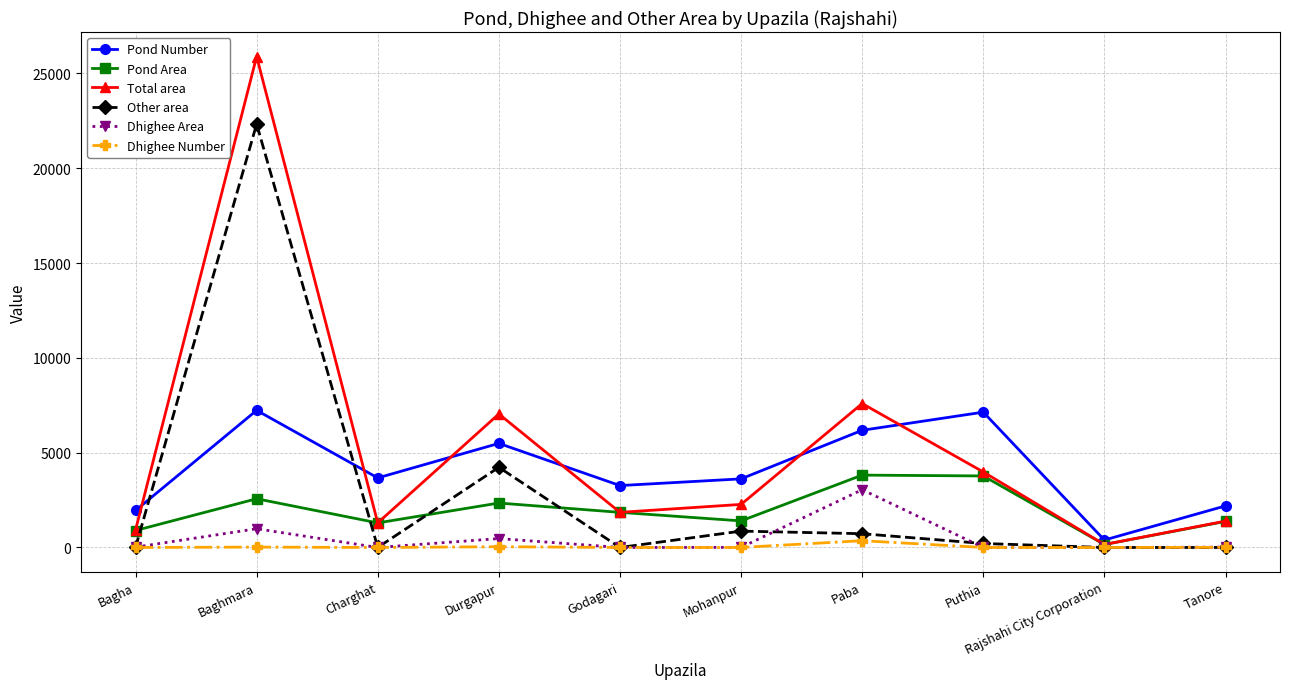

Which category has the lowest value in the Total area series?

Rajshahi City Corporation